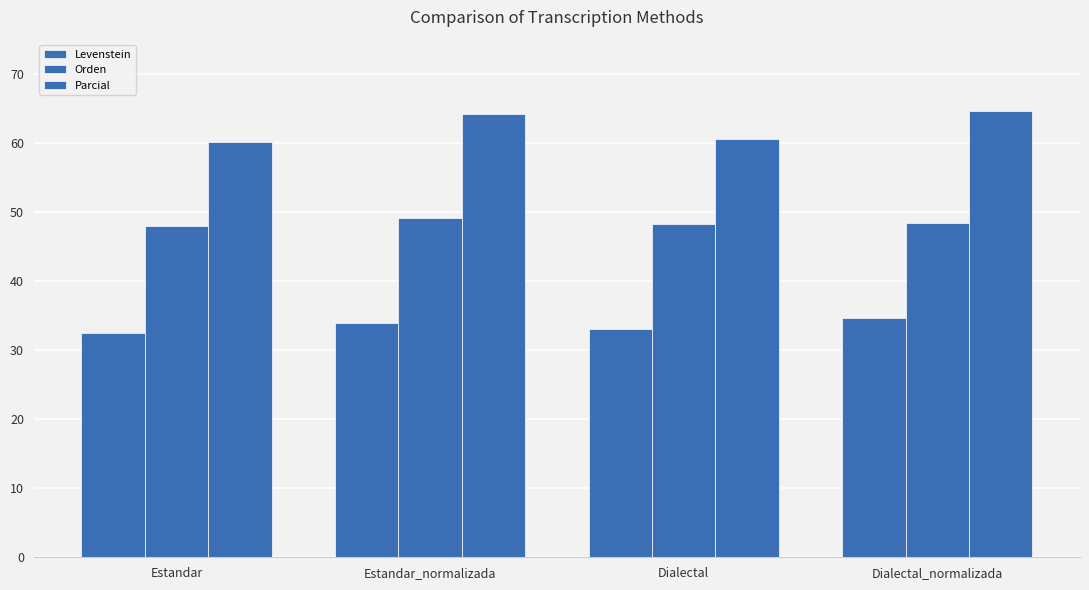

At Dialectal, list the series in order from largest to smallest.

Parcial, Orden, Levenstein